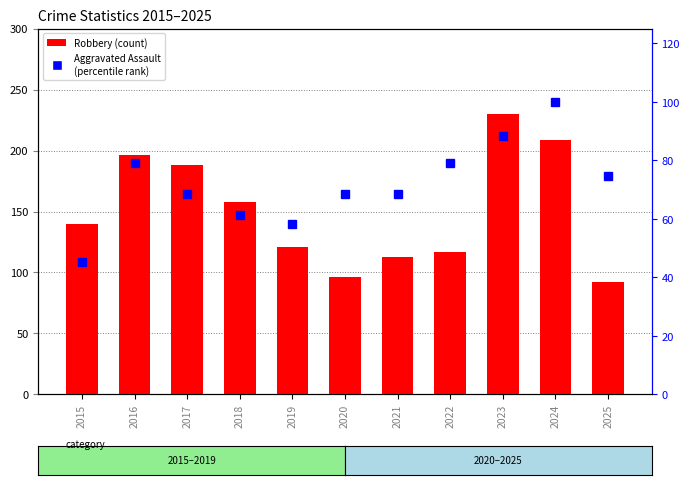

At which label does percentile rank within the sample first exceed 68?

2016